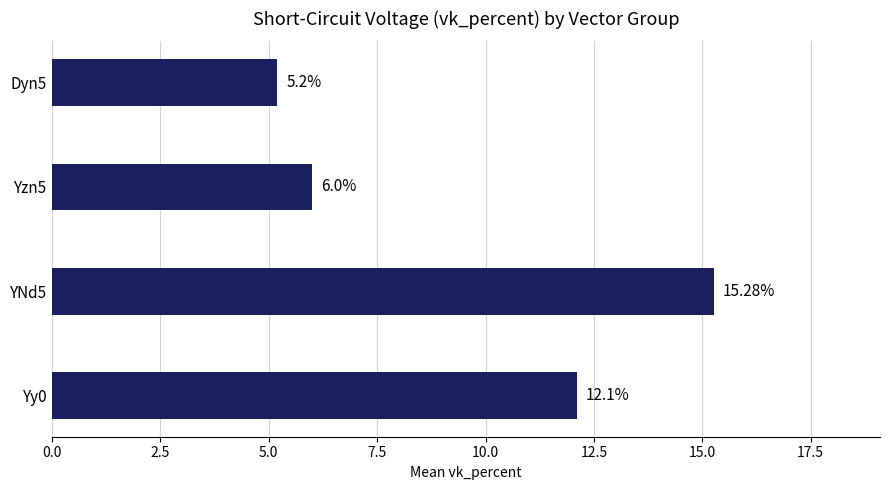

What is the difference between the maximum and minimum values?

10.1